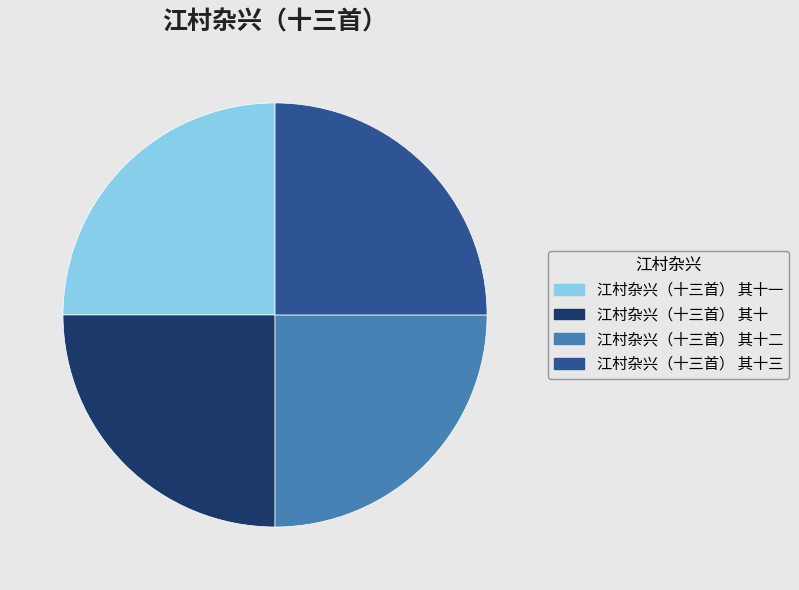

Is it true that 江村杂兴（十三首） 其十二 is 25% of the pie?

True